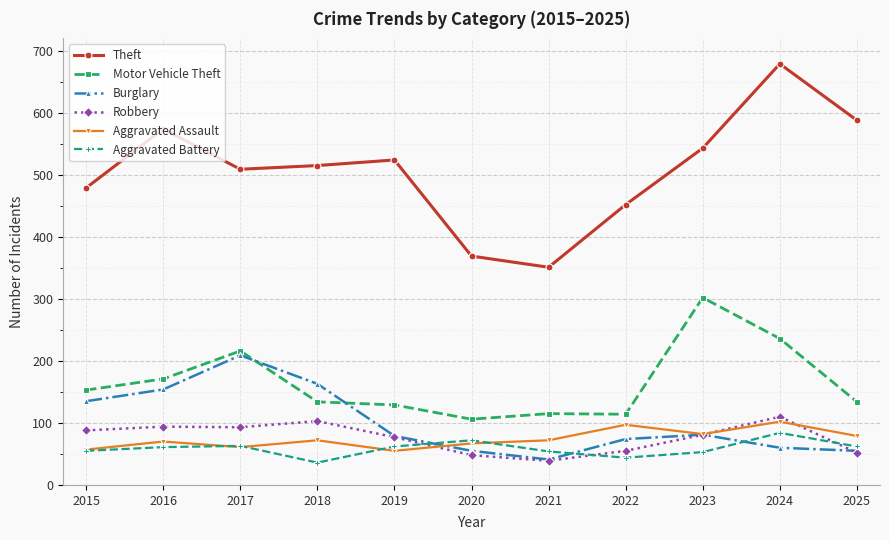

True or false: Aggravated Assault and Aggravated Battery cross at least once.

True